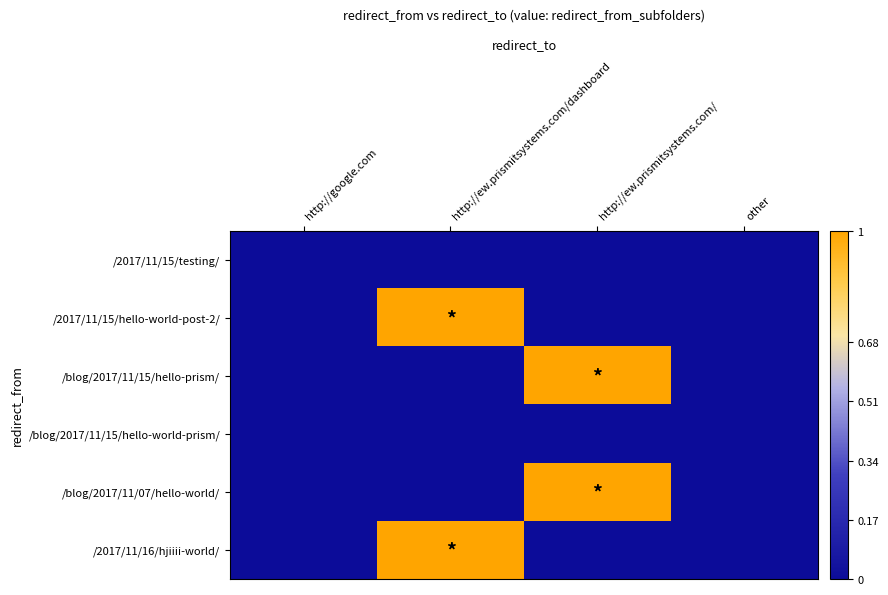

At how many categories does at least one series exceed 0?

2